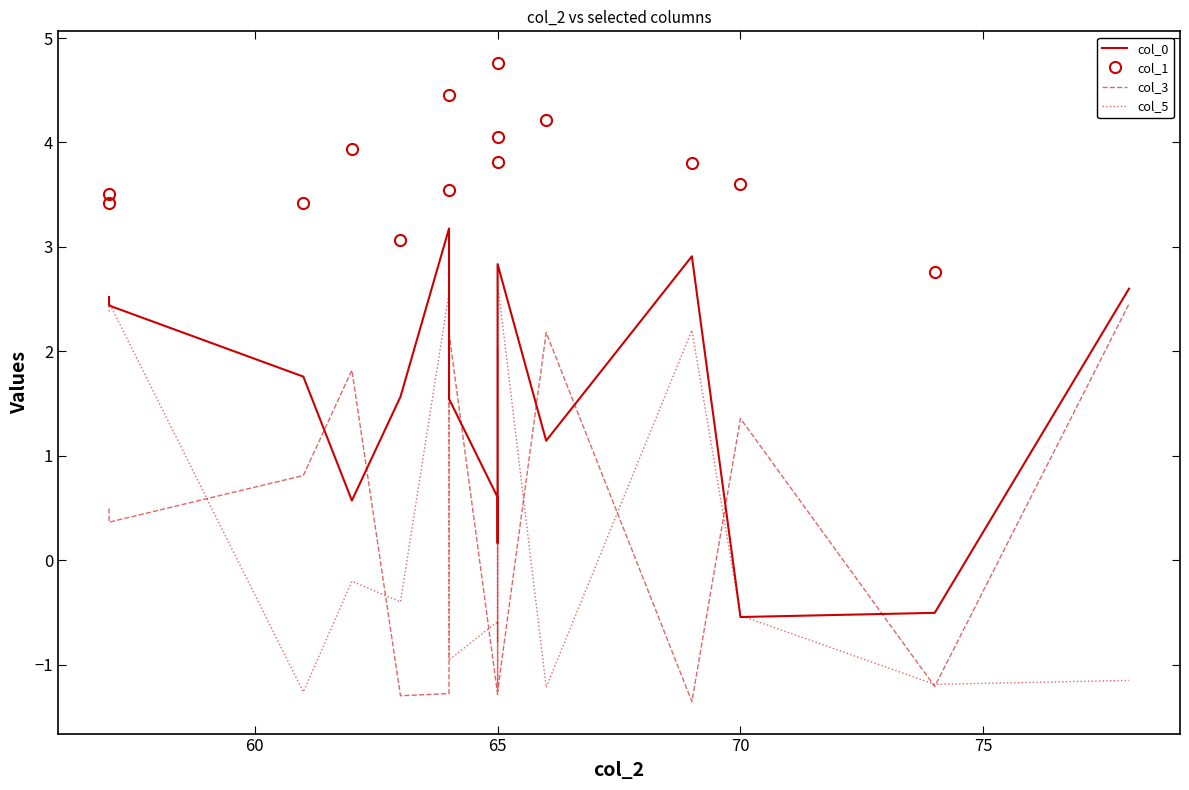

Which series has the largest total across all categories?

col_1